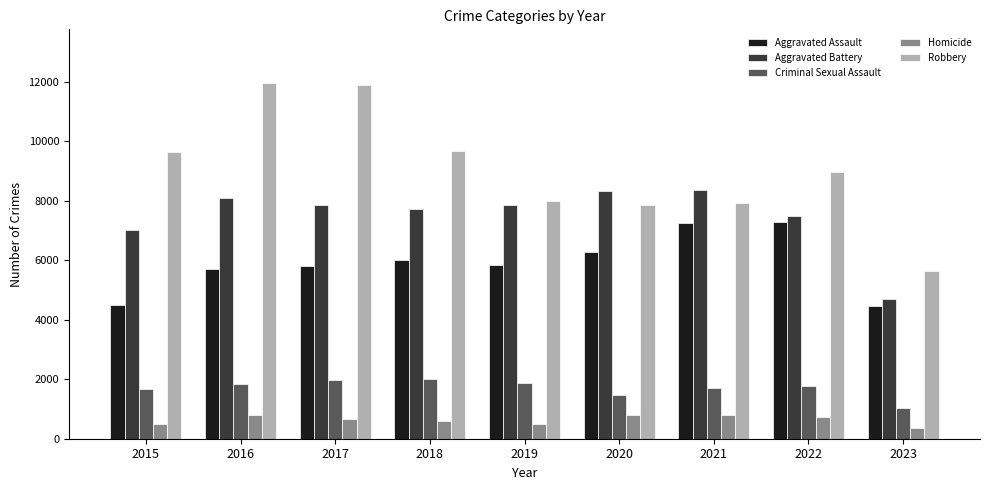

What is the value of the Aggravated Battery bar at the 6th from the left?

8319